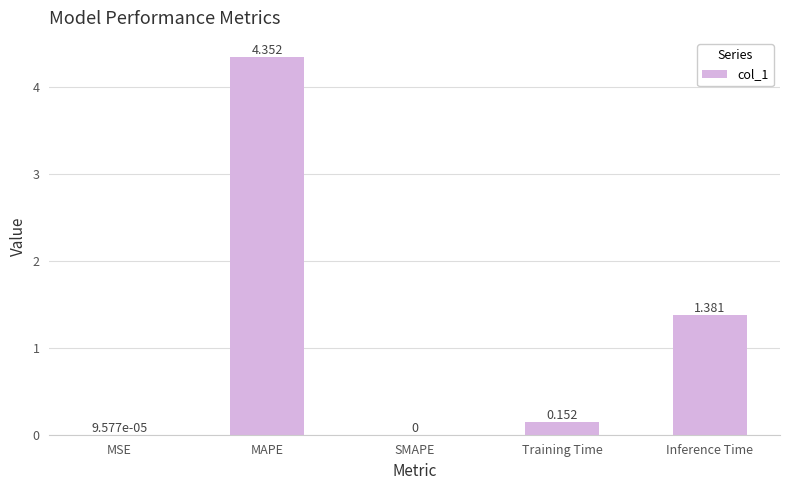

How many data points are above 0?

4